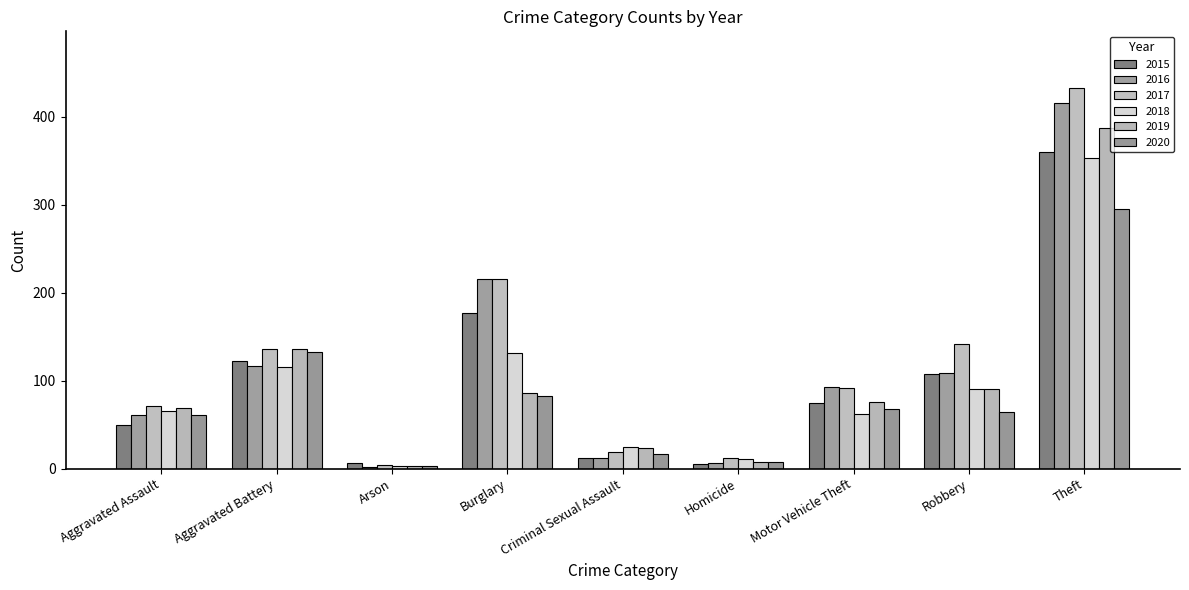

Rank the series by their maximum value, from highest to lowest.

2017, 2016, 2019, 2015, 2018, 2020